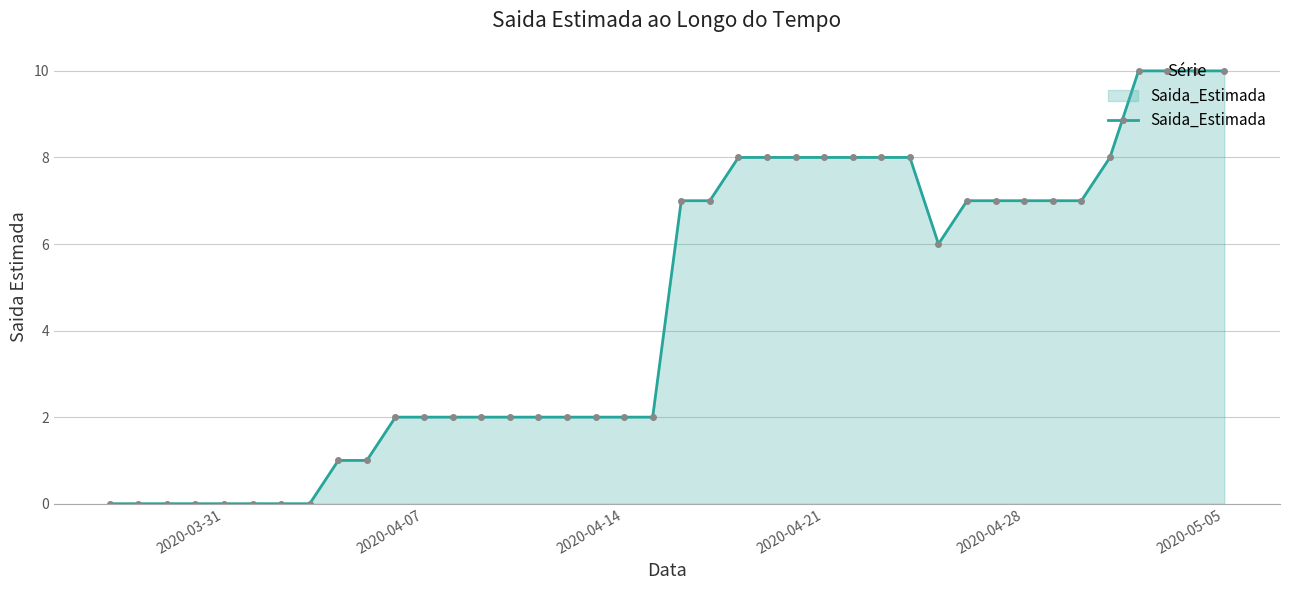

What is the difference between the maximum and second lowest values?

10